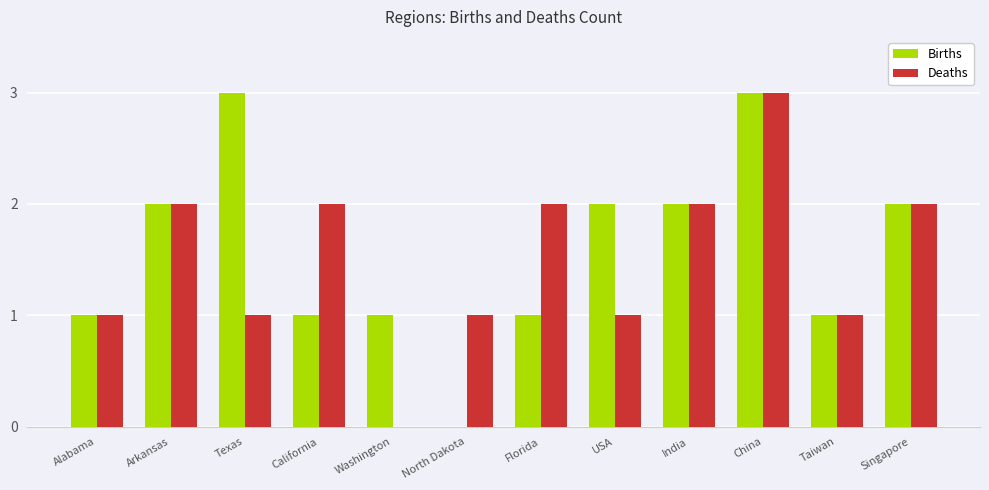

What is the sum of all Deaths values?

18